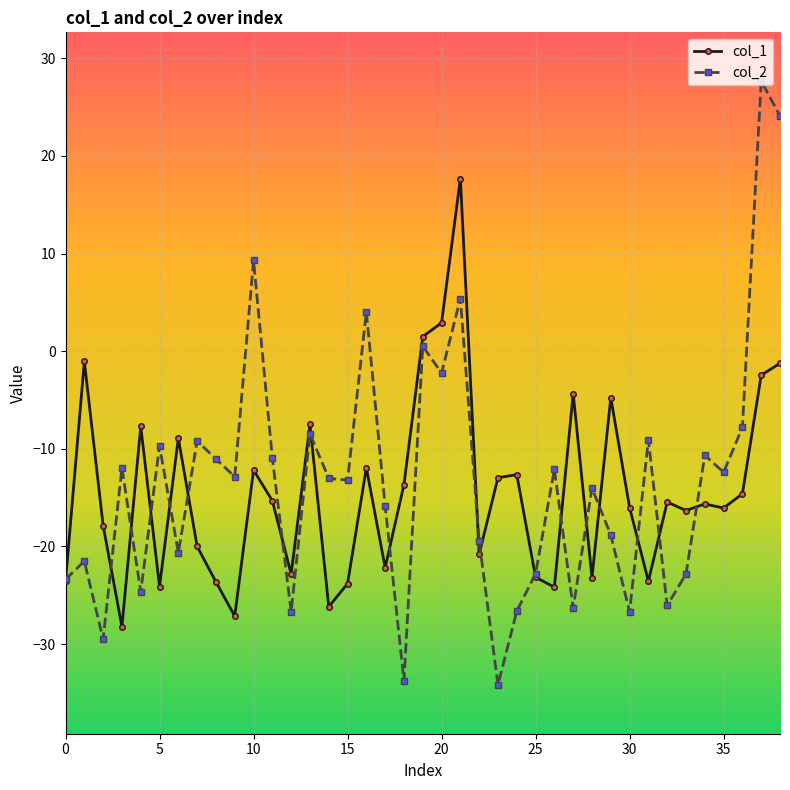

What is the minimum value shown in the chart?

-34.2